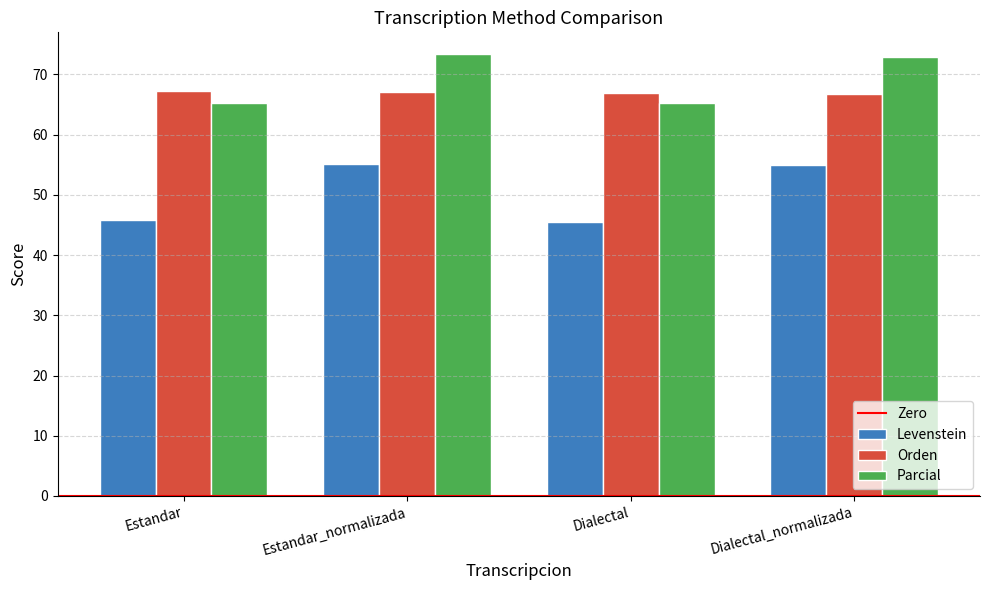

What position from the right is Dialectal?

2